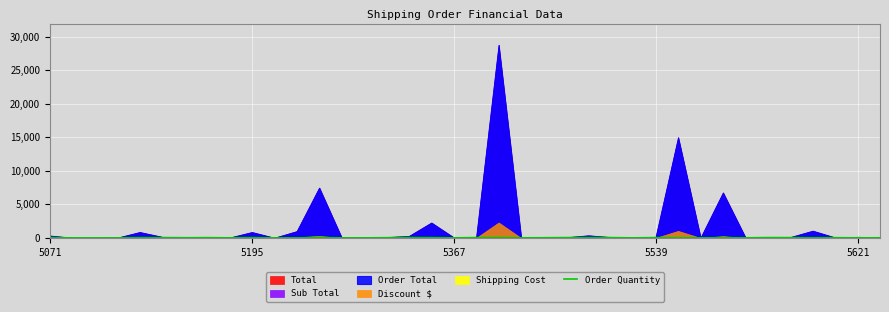

What is the minimum value shown in the chart?

1